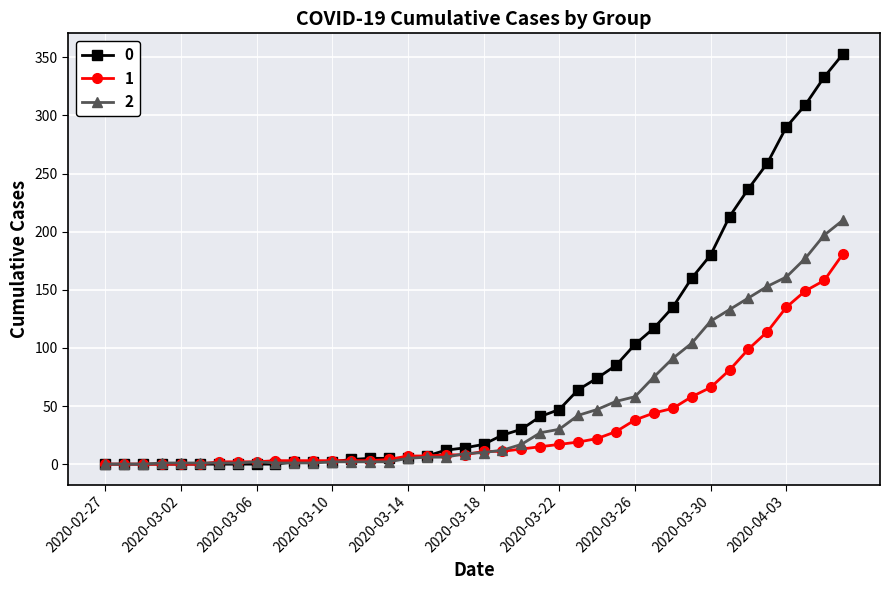

What is the difference between the second highest and second lowest values in the 0 series?

333